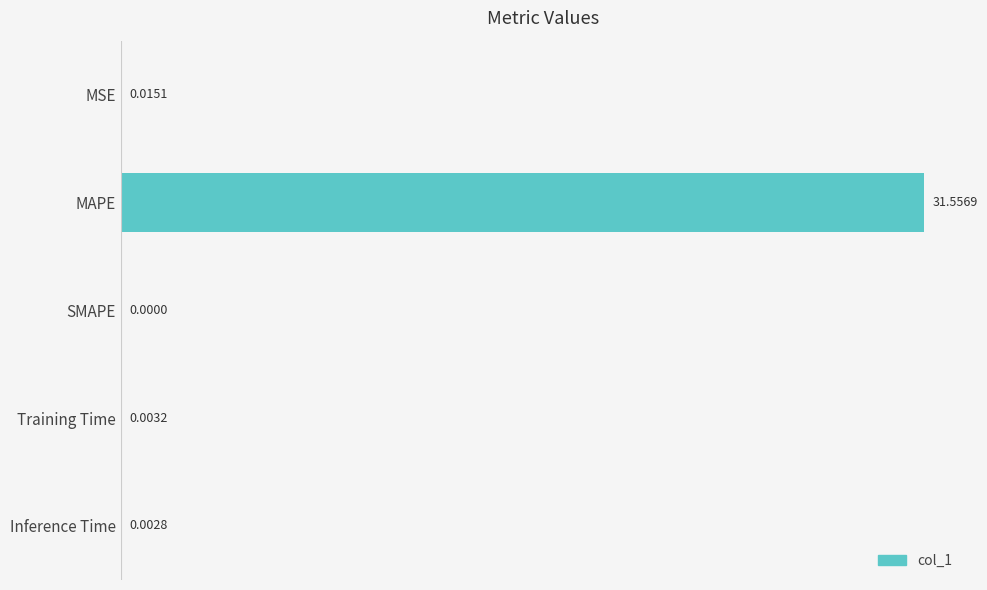

What is the sum of all values?

31.6